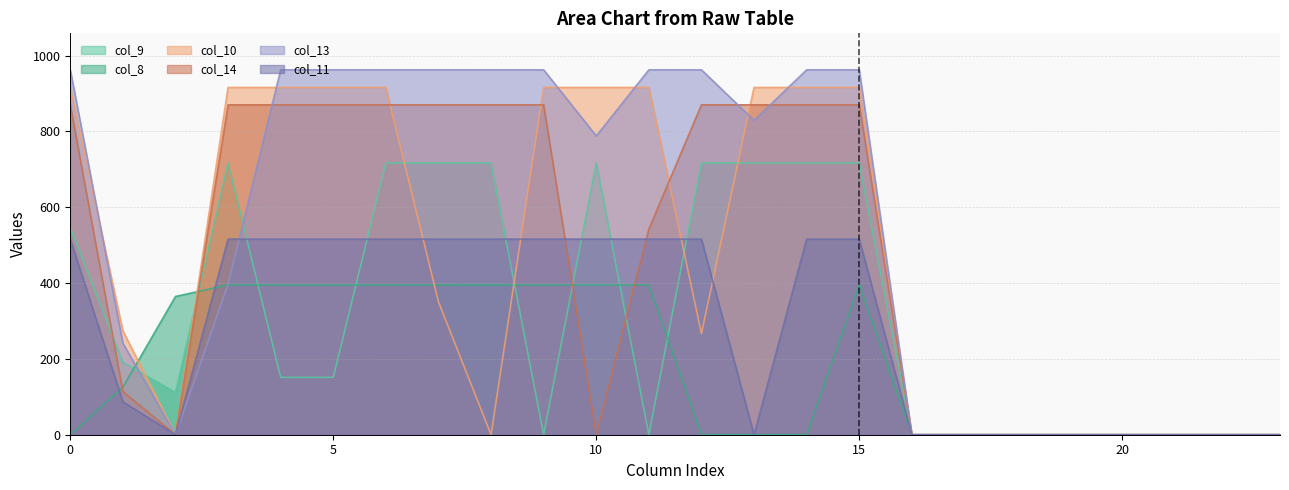

How many data points in col_13 are less than 829?

12